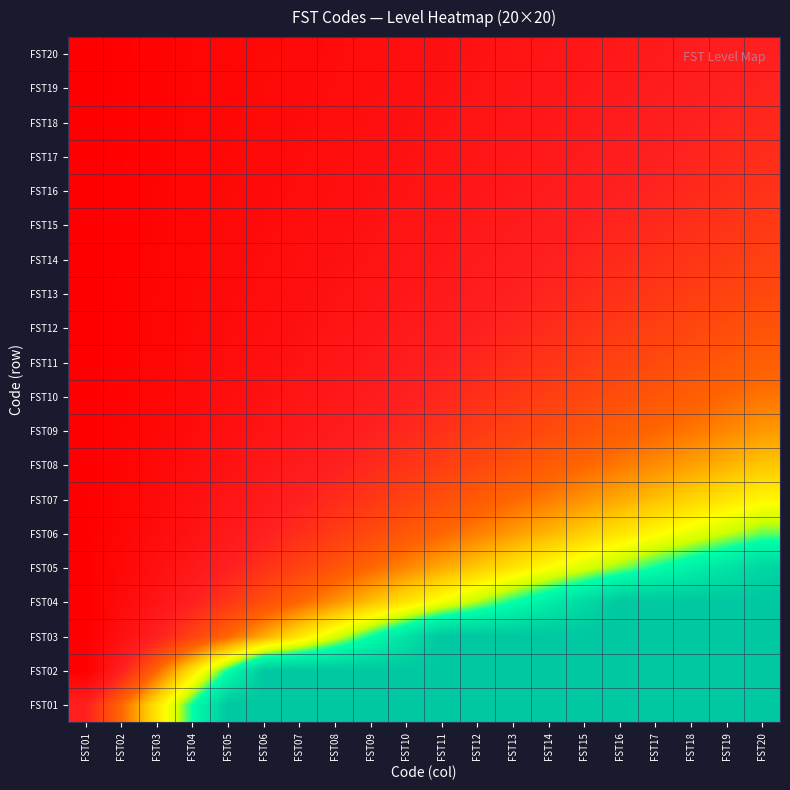

Which series changed the most between FST03 and FST04?

FST01